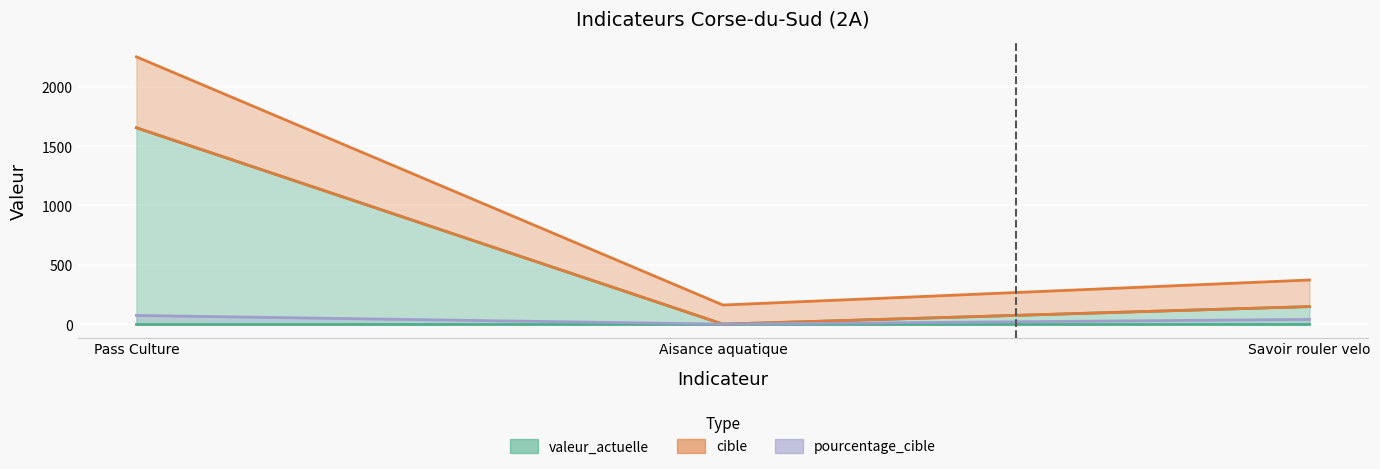

Is the value of valeur_actuelle at Aisance aquatique greater than the value of progression at Pass Culture?

No